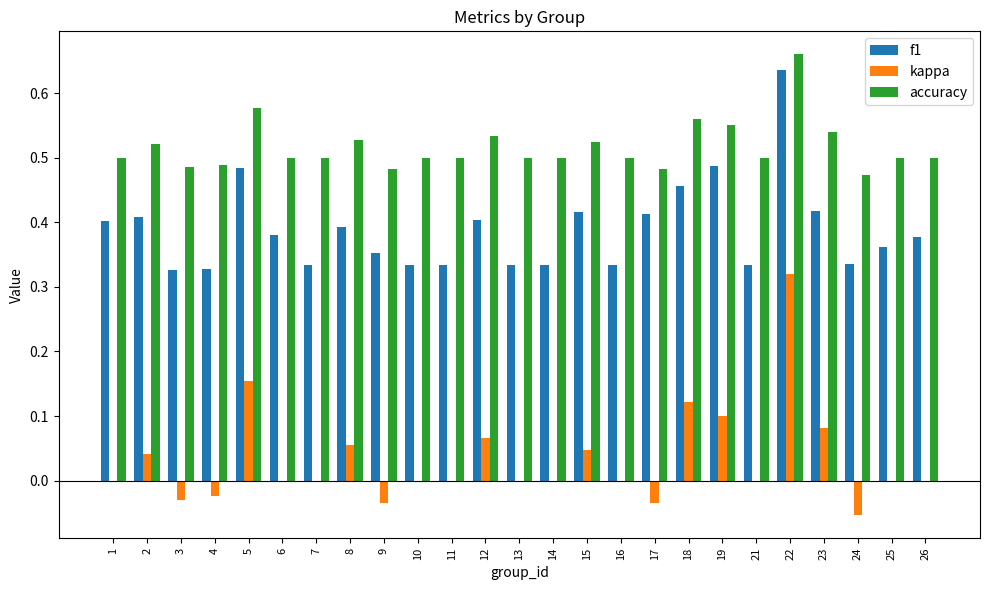

Are the bars grouped side by side (vs. stacked)?

Yes